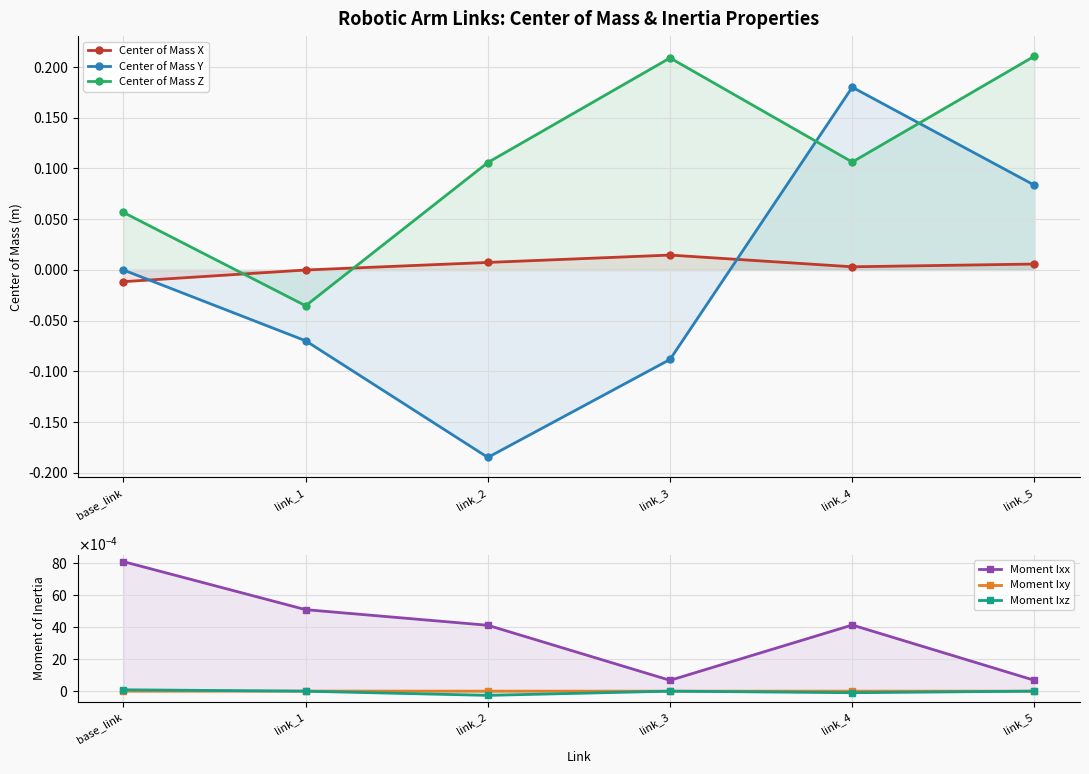

Reading left to right, what are all the values shown in this chart?

Center of Mass X: -0.0	-0.0	0.0	0.0	0.0	0.0
Center of Mass Y: -0.0	-0.1	-0.2	-0.1	0.2	0.1
Center of Mass Z: 0.1	-0.0	0.1	0.2	0.1	0.2
Moment Ixx: 0.0	0.0	0.0	0.0	0.0	0.0
Moment Ixy: -0.0	0.0	-0.0	0.0	-0.0	0.0
Moment Ixz: 0.0	-0.0	-0.0	0.0	-0.0	0.0